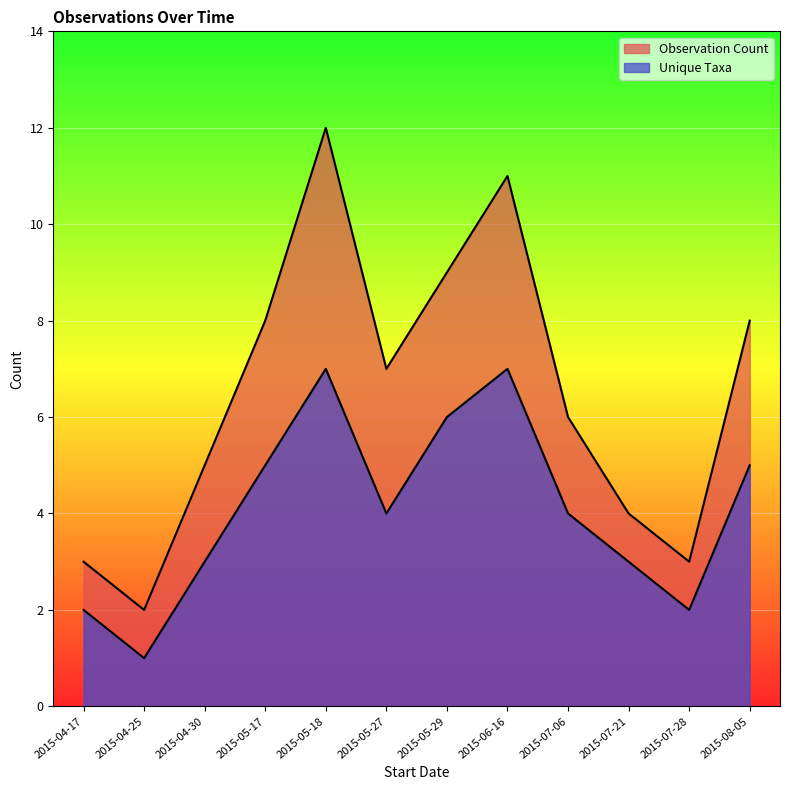

How many categories are shown in the chart?

12